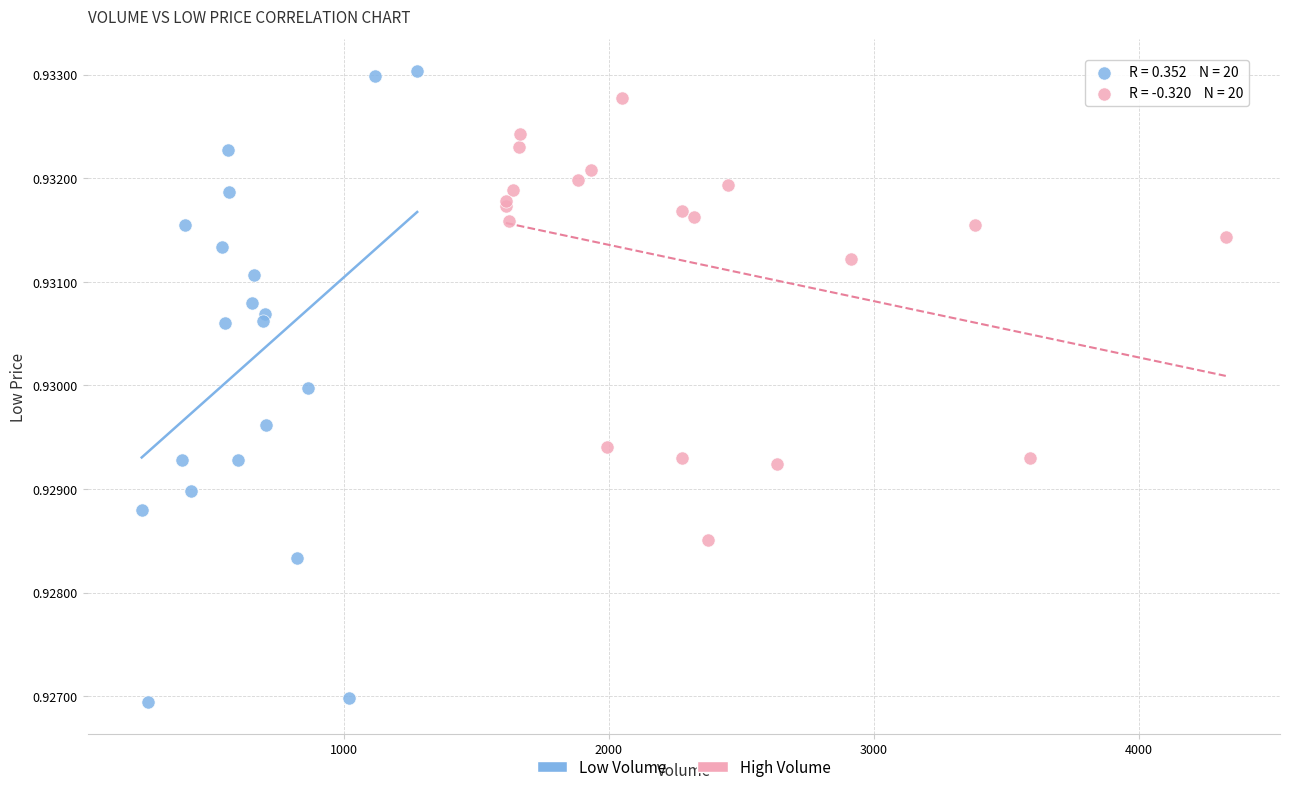

Which series reaches the minimum Y coordinate?

Low Volume